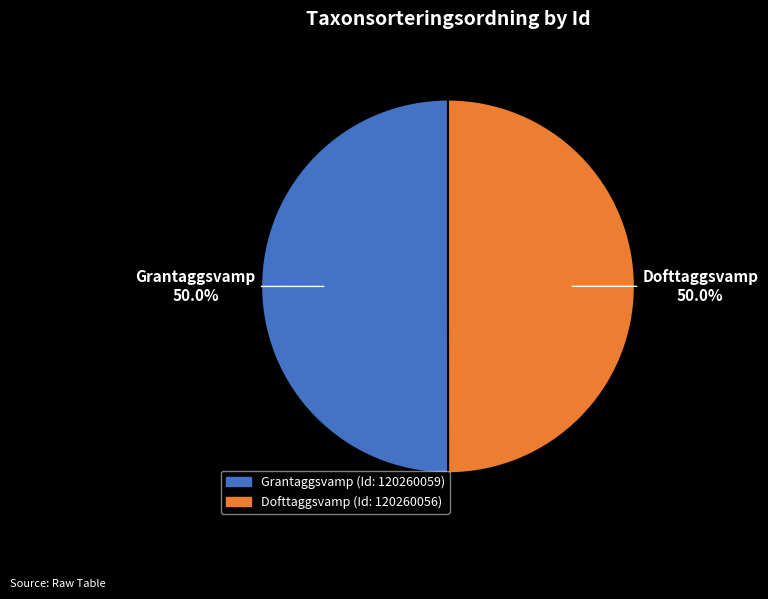

To the nearest percent, what is the average slice percentage?

50%